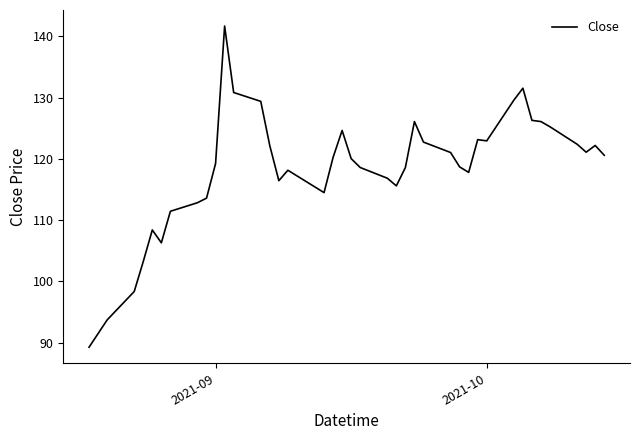

True or false: there are more than 2 points higher than both neighbors.

True